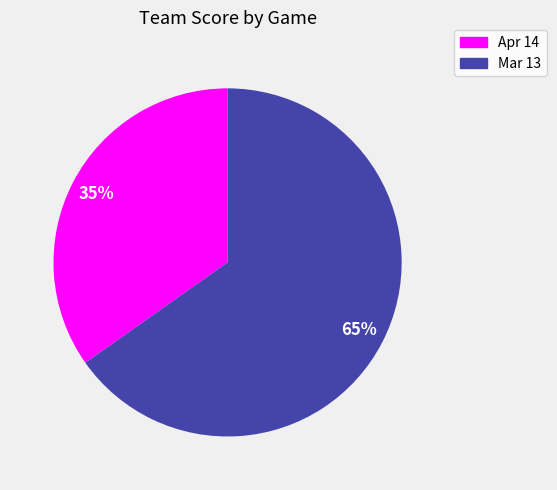

Which category has the smallest portion of the pie?

Apr 14